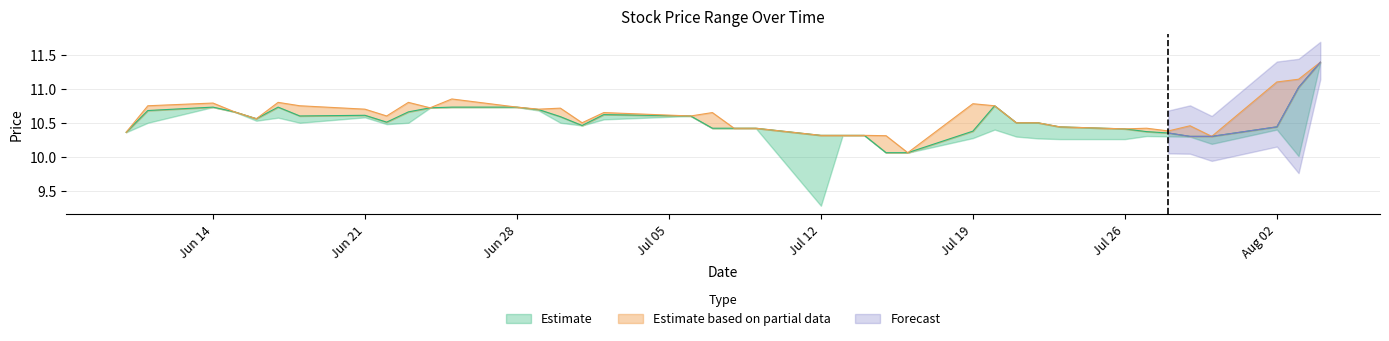

In close, how many points are higher than both neighbors (excluding endpoints)?

5